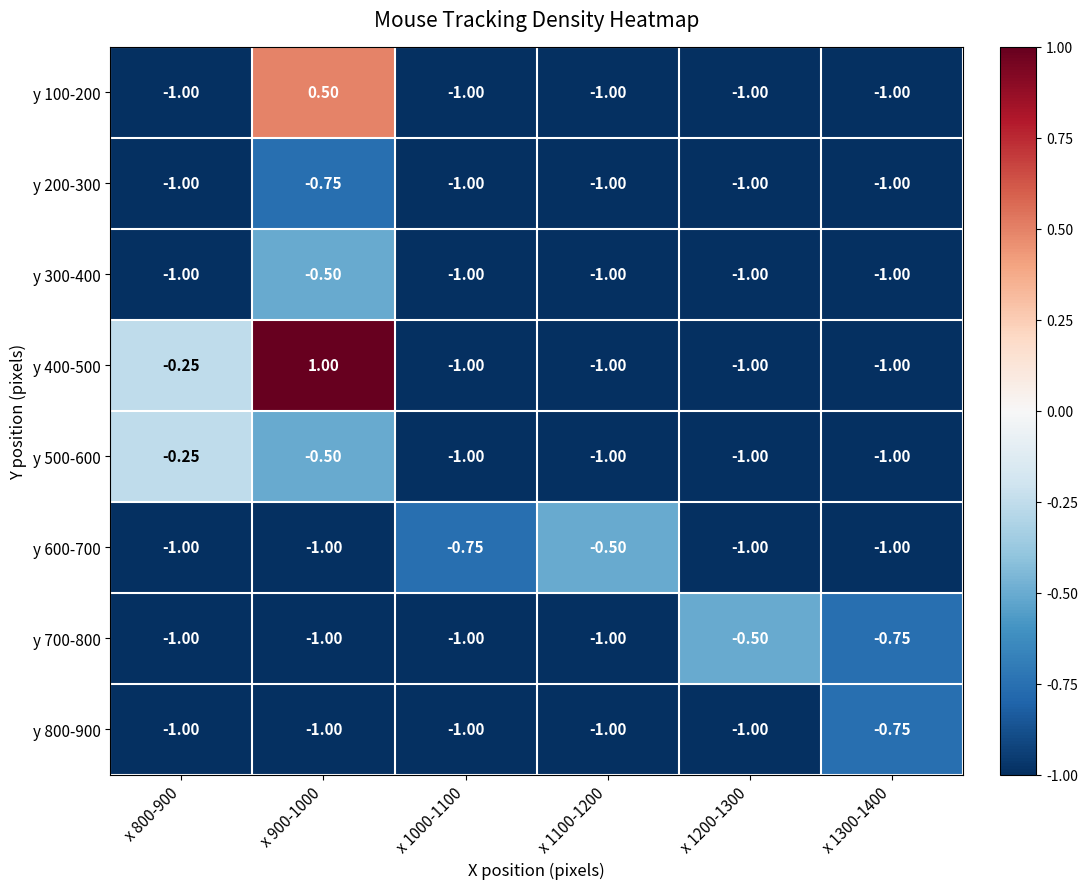

Is the value of y 700-800 at x 900-1000 greater than the value of y 200-300 at x 900-1000?

No